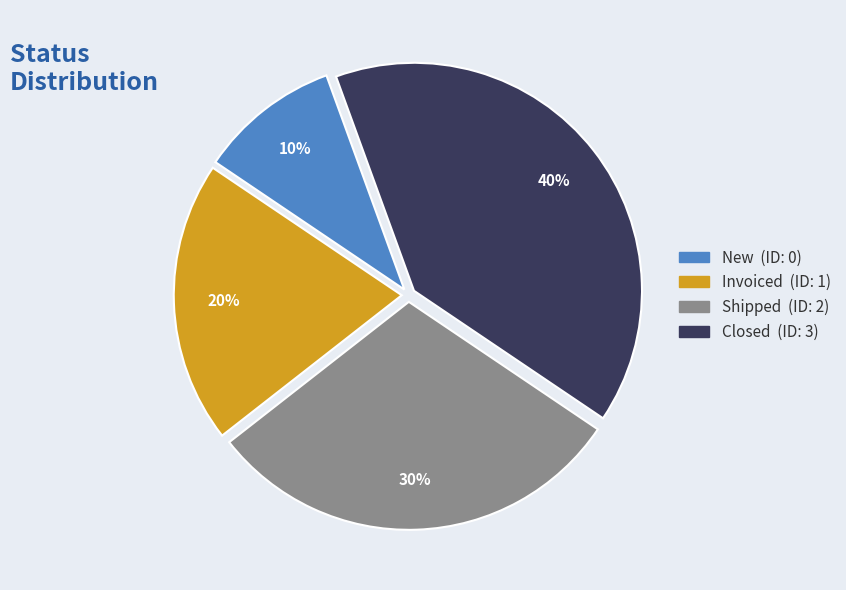

Is there a majority slice in this chart?

No